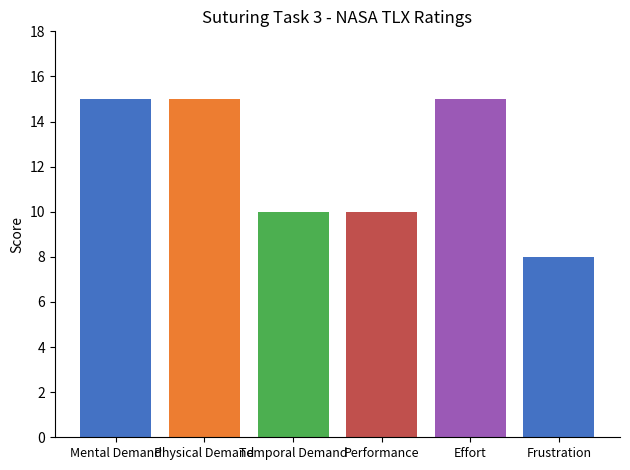

What is the sum of the values at Temporal Demand and Frustration?

18